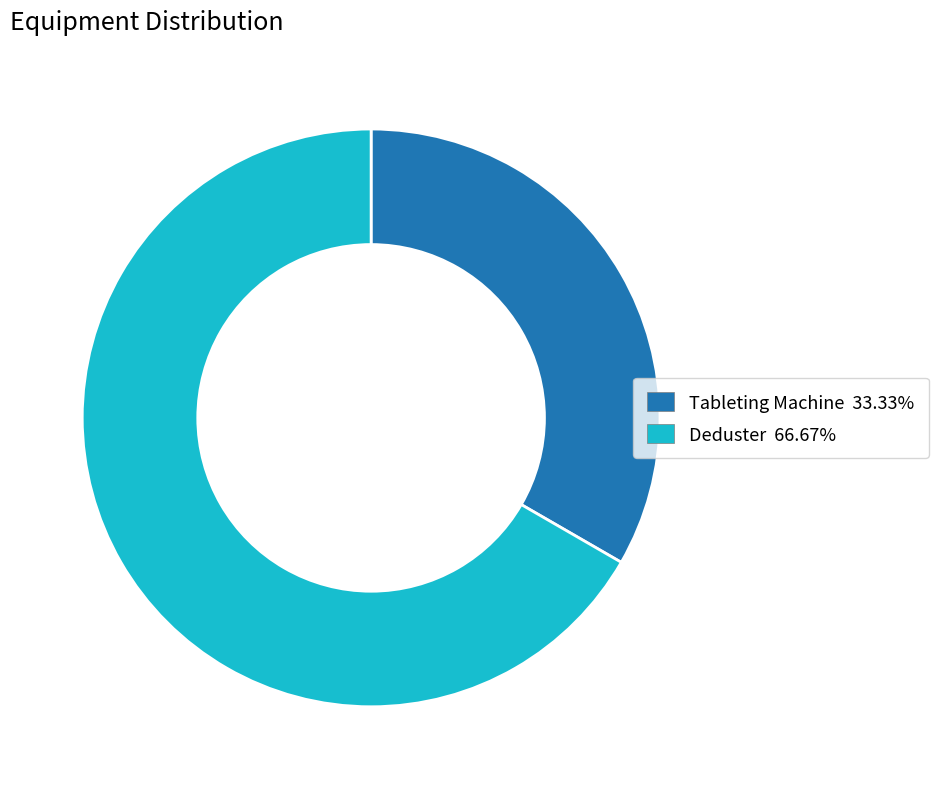

How many segments does this pie chart have?

2